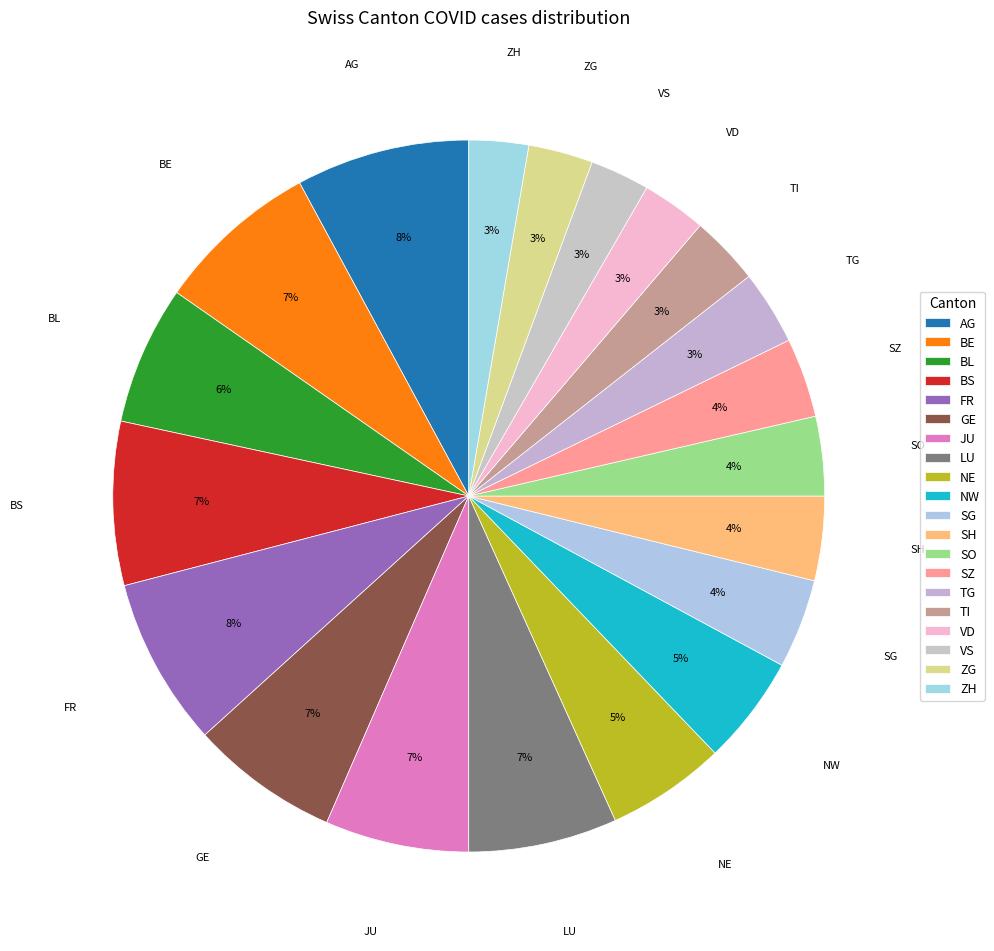

To the nearest percent, what is the difference between the largest and smallest slice percentages?

5%